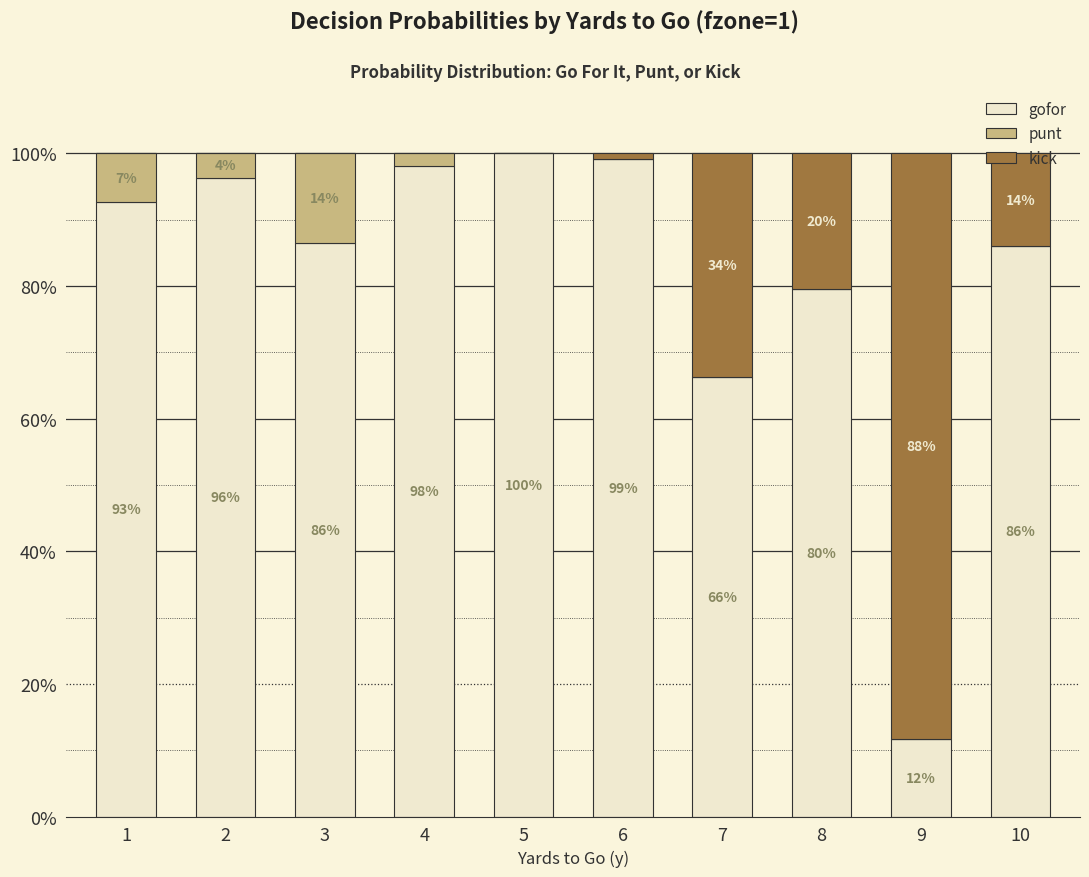

What are all the series names shown in the legend?

gofor, punt, kick